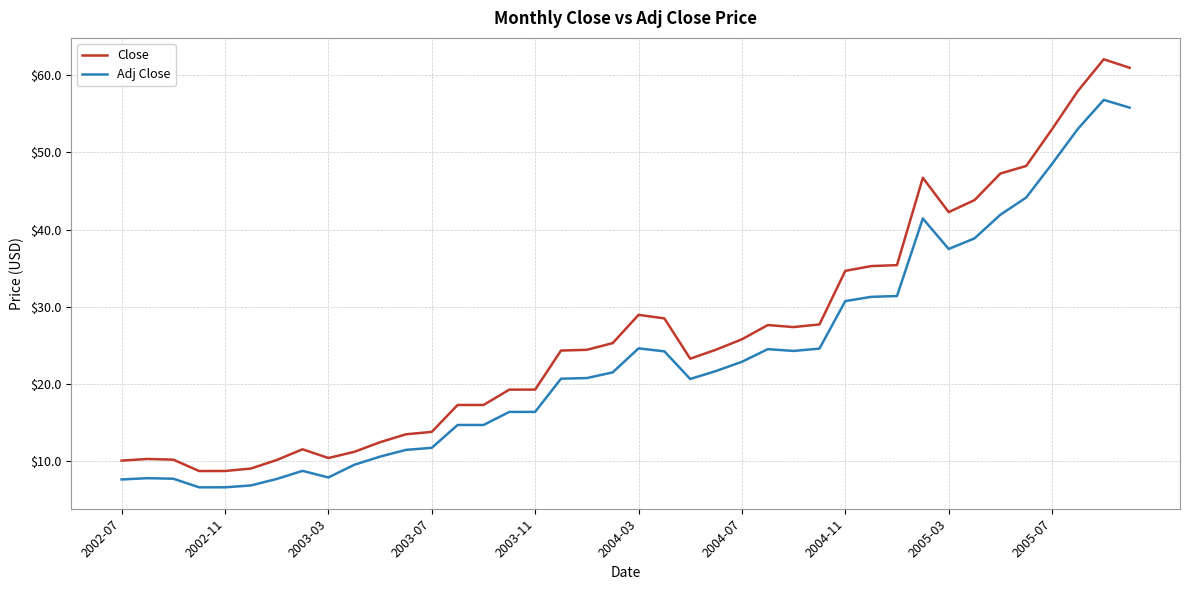

List the series in order of their overall mean, lowest first.

Adj Close, Close